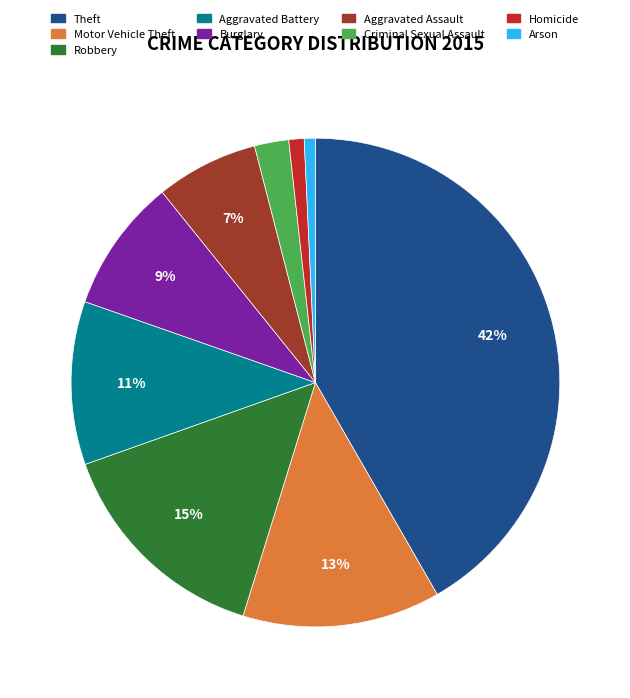

What percentage is the Aggravated Assault slice, to the nearest percent?

7%